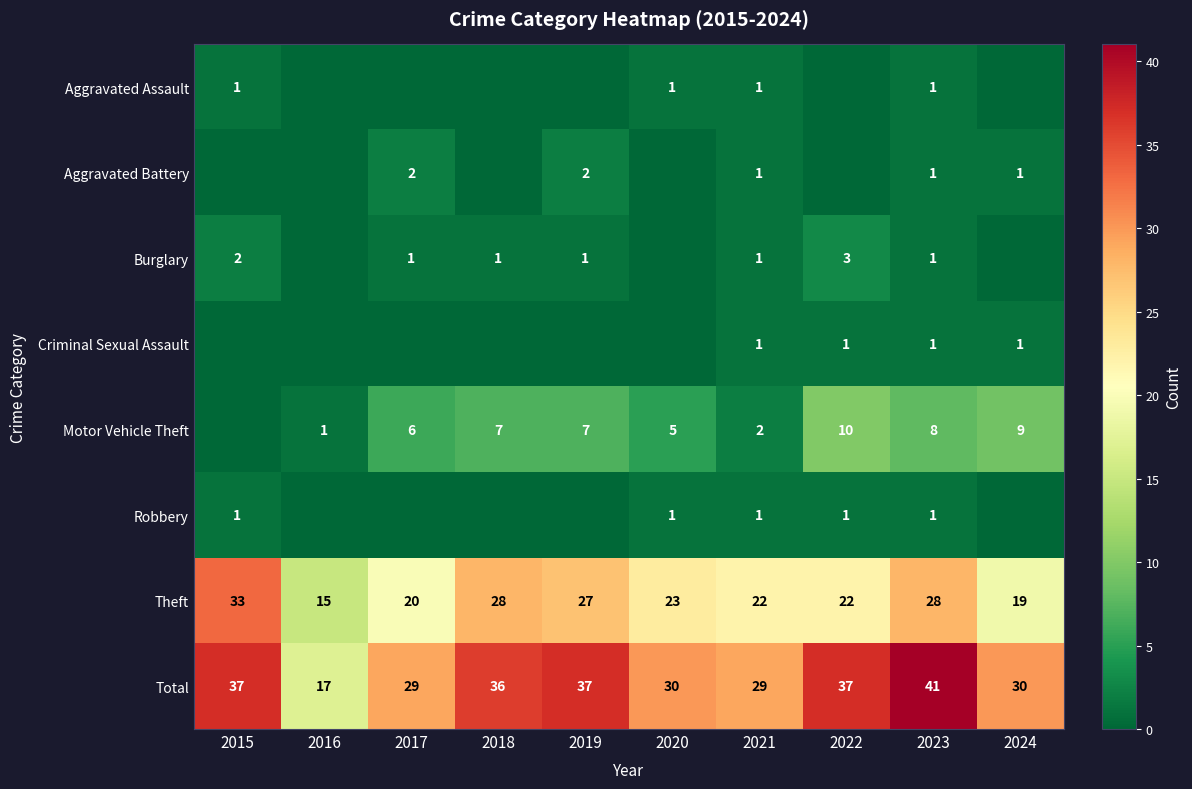

Which category has the highest value in the Theft series?

2015